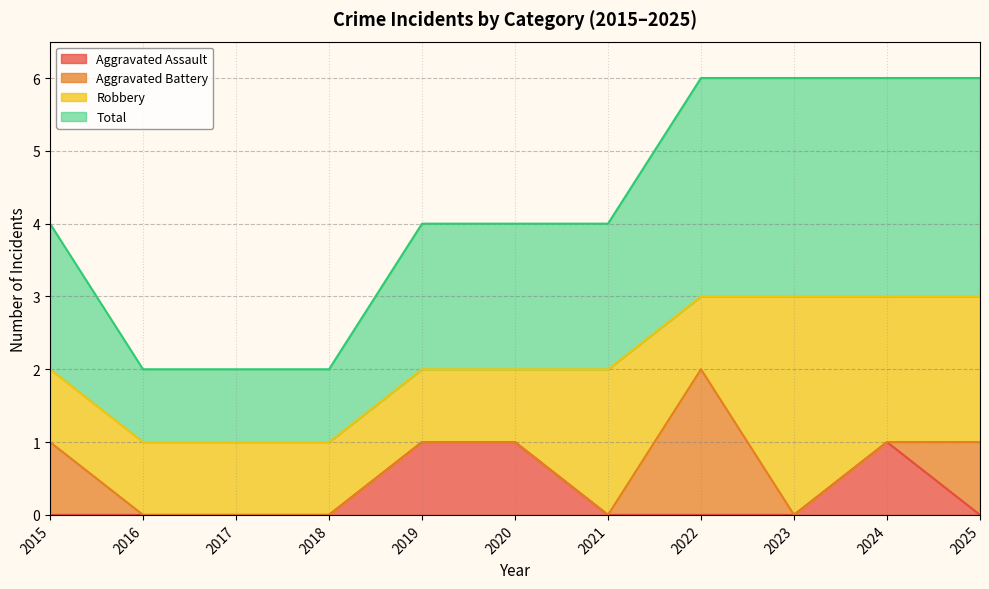

Is it true that Aggravated Assault equals -1 at 2015?

False